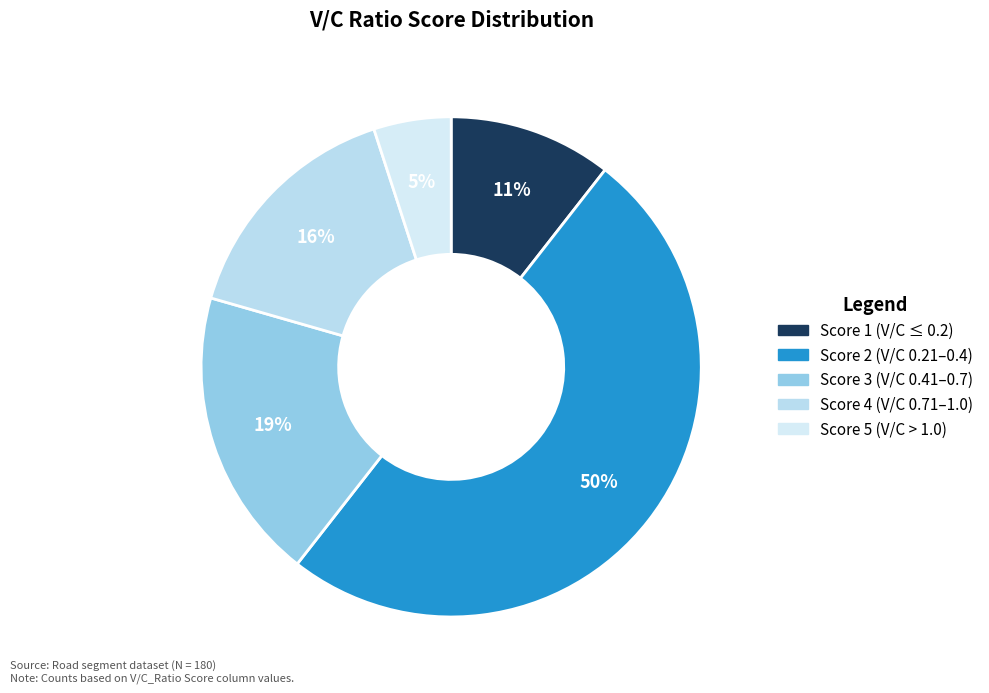

Is it true that Score 5 is 5% of the pie?

True